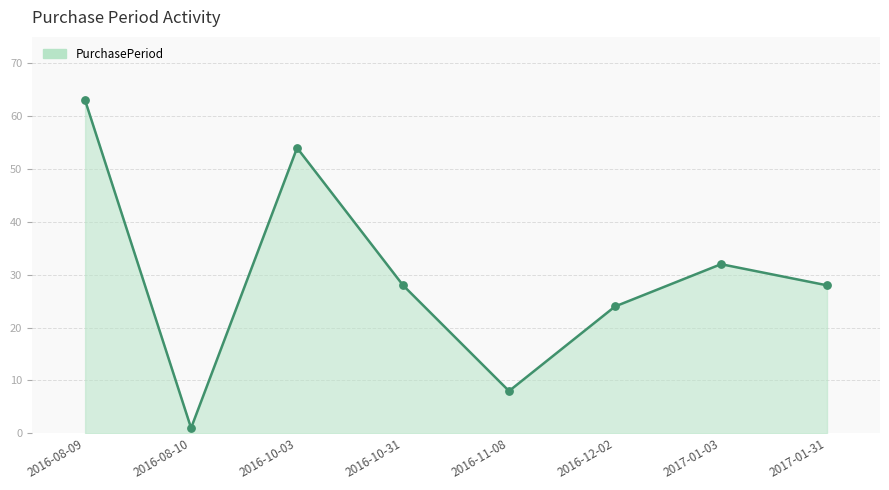

Approximately how many times larger is the value at 2017-01-31 compared to 2016-08-09?

0.4